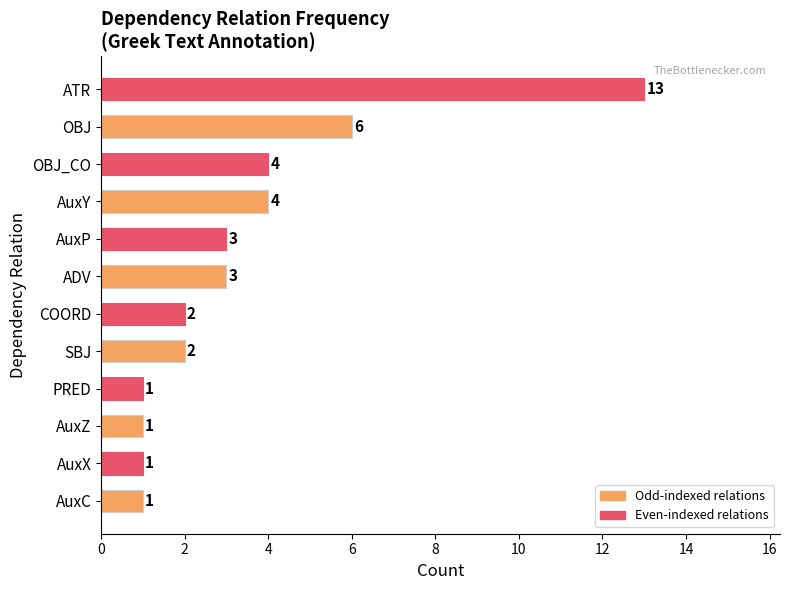

What is the change in value from ADV to OBJ?

+3